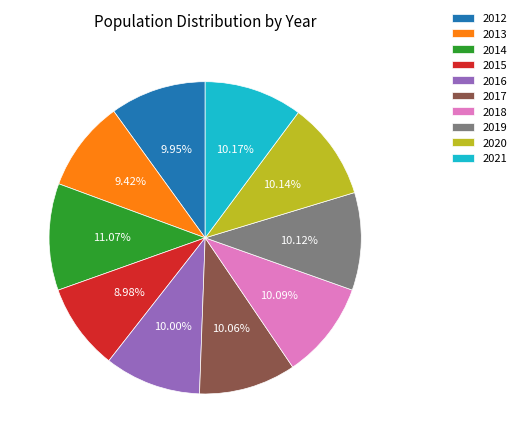

What is the total percentage of 2013 and 2017?

19.5%